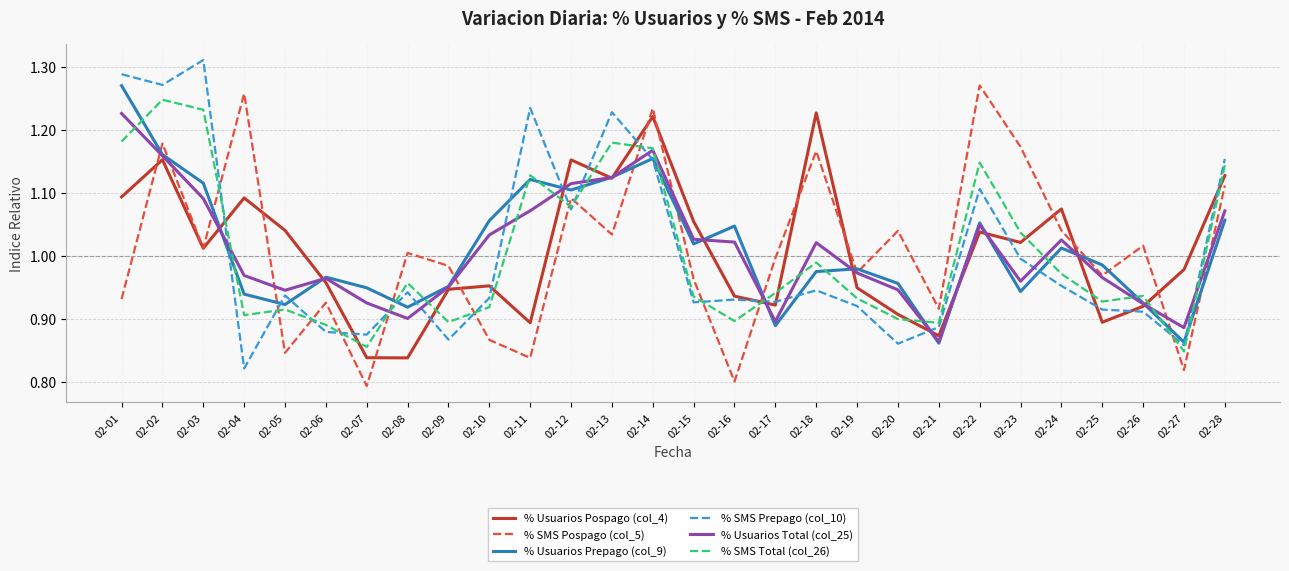

The % SMS Total (col_26) series shows 0.5 at 02-09. True or false?

False